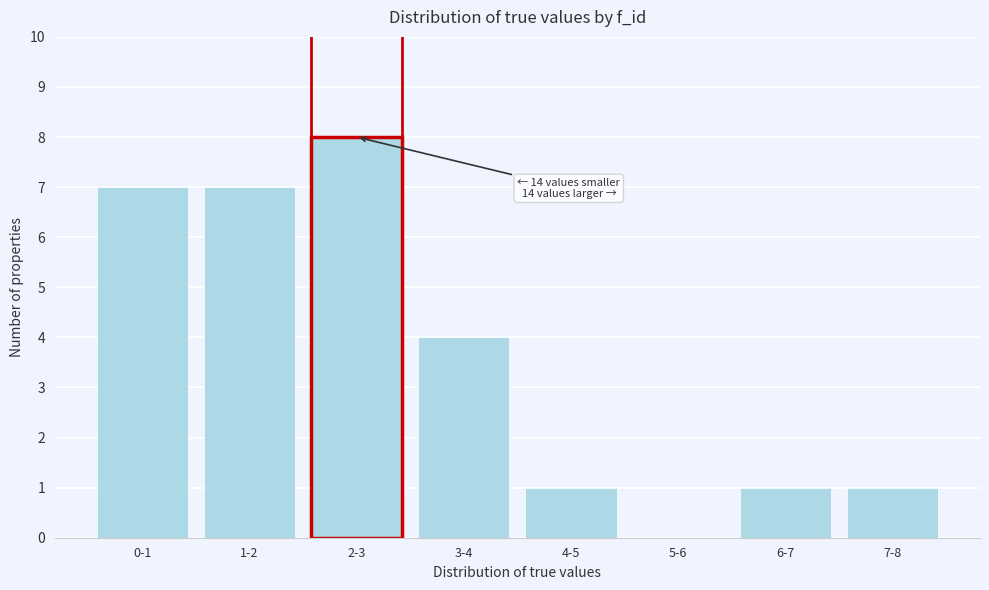

Reading left to right, extract all data points from this chart.

0-1=7	1-2=7	2-3=8	3-4=4	4-5=1	5-6=0	6-7=1	7-8=1